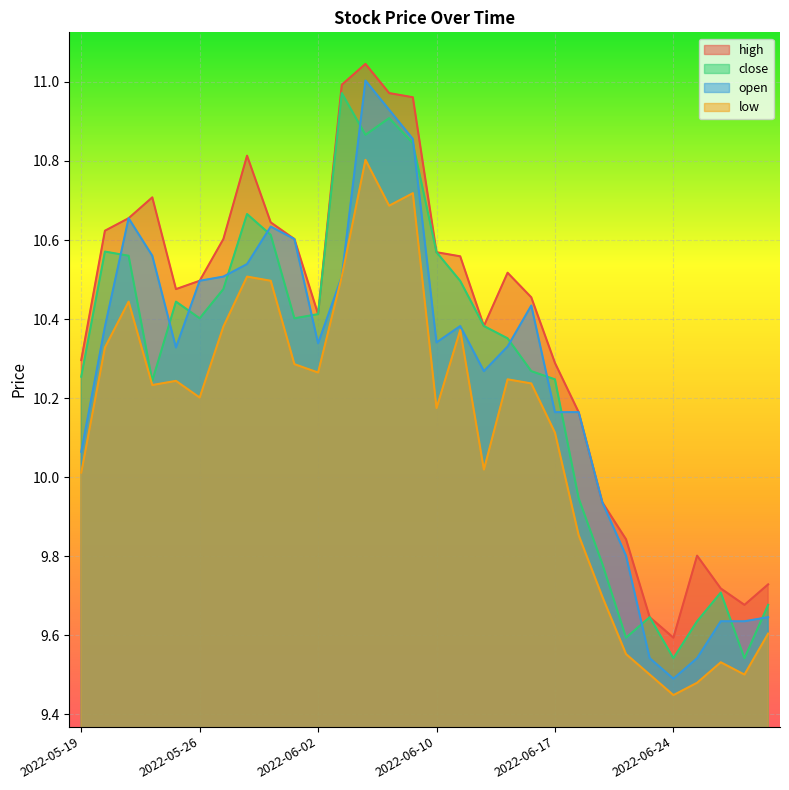

At which category is the sum across all series the highest?

2022-06-07